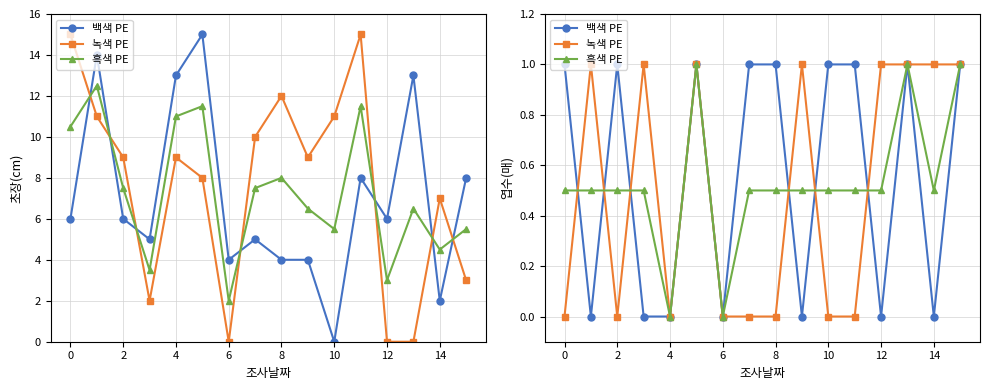

Which series changed the most between 0 and 14?

백색 PE